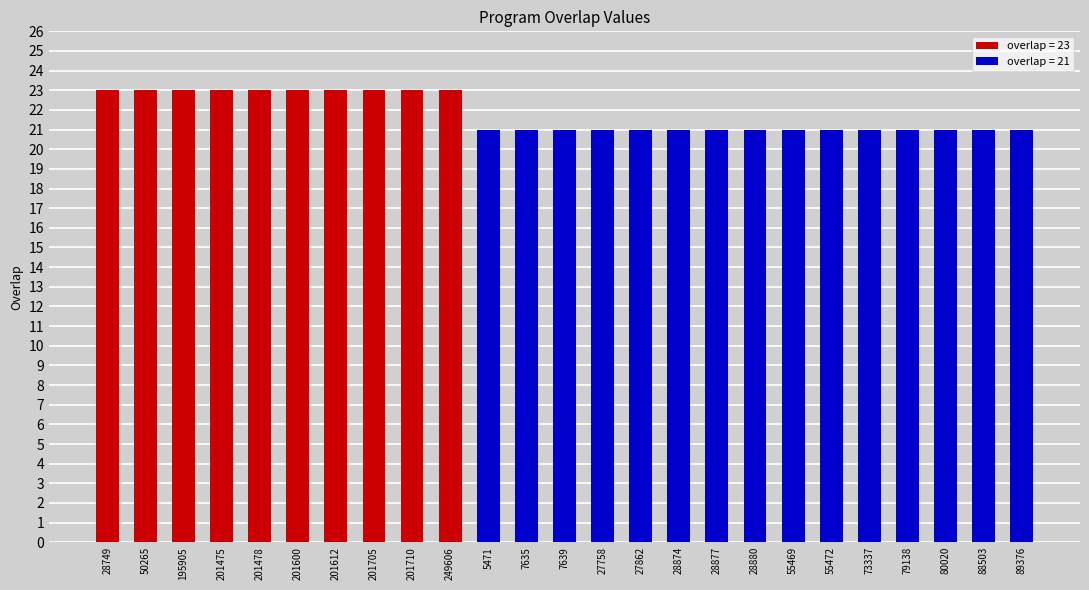

The chart shows a value of 5 at 201710. True or false?

False